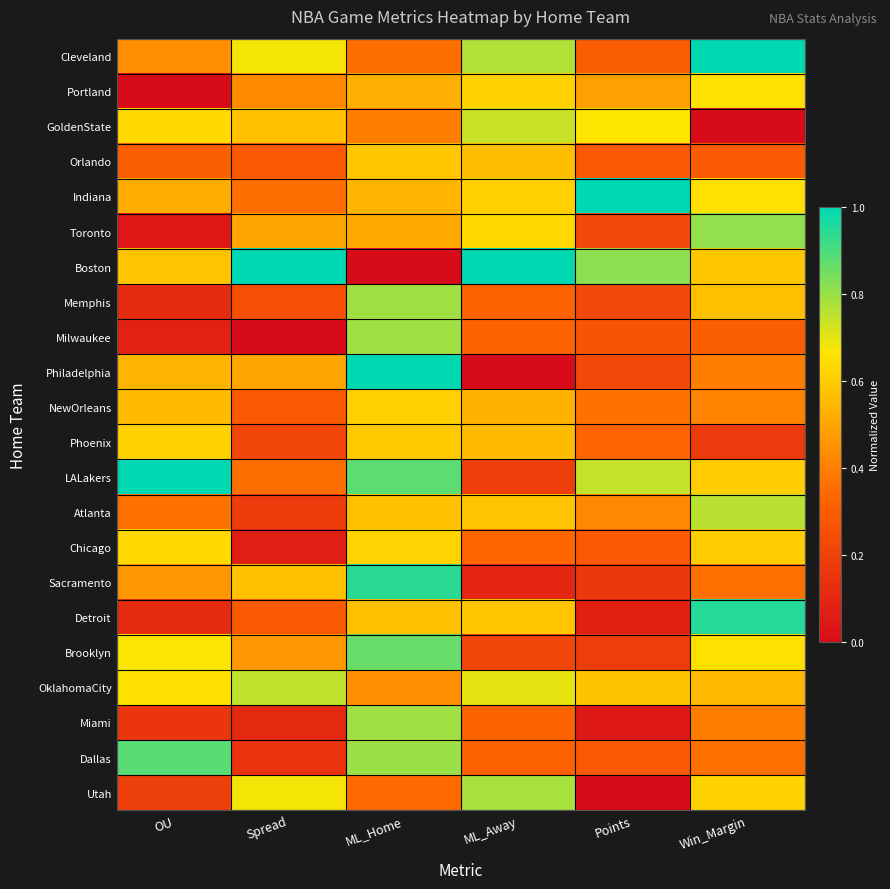

At how many categories does at least one series exceed 0?

6